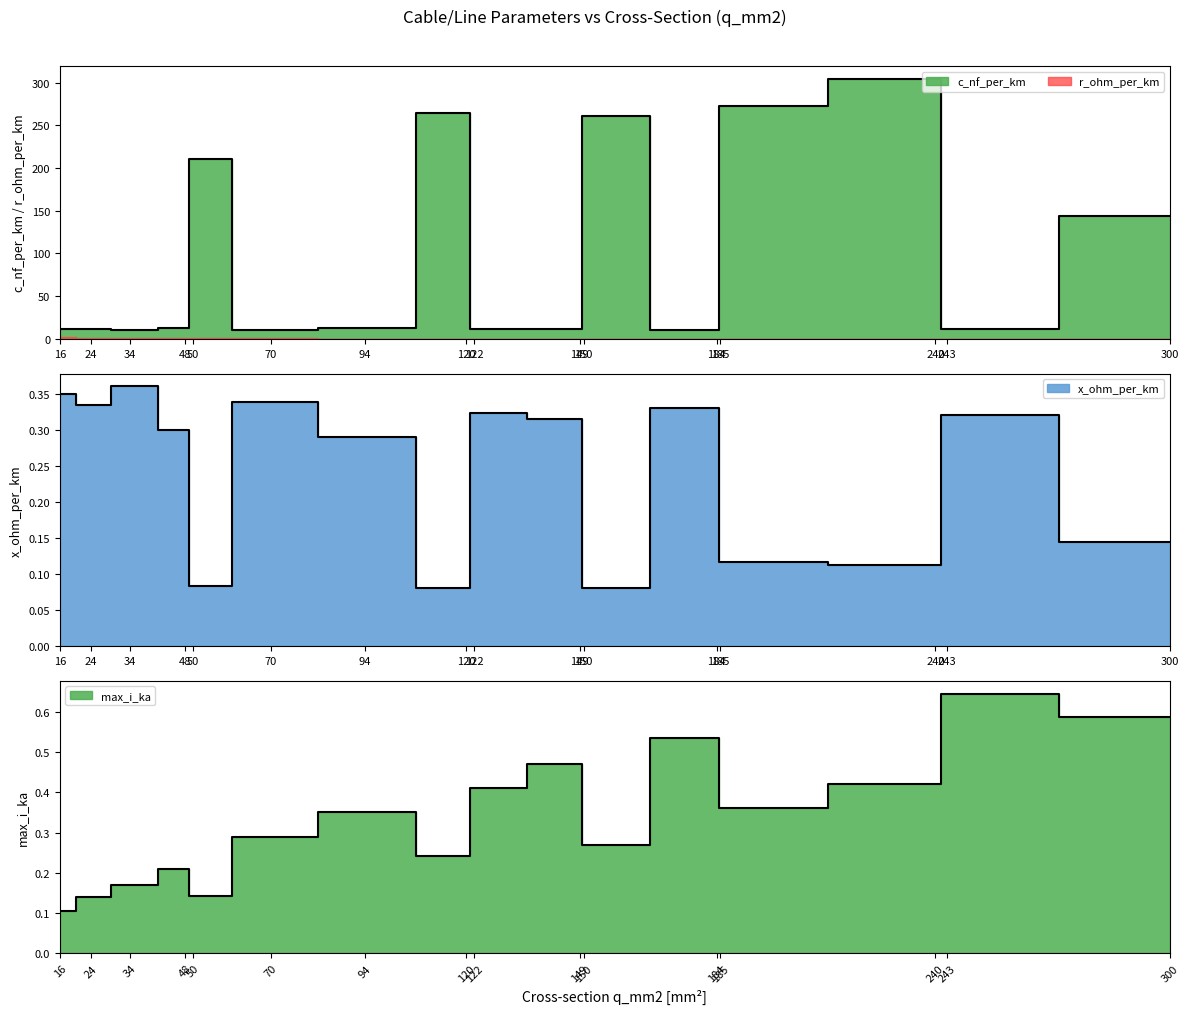

How many lines are shown in the chart?

3